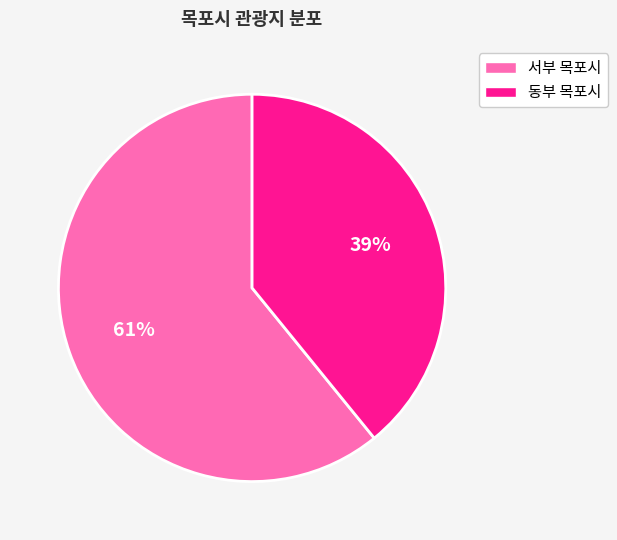

To the nearest percent, what percentage of the pie is 동부 목포시?

39%